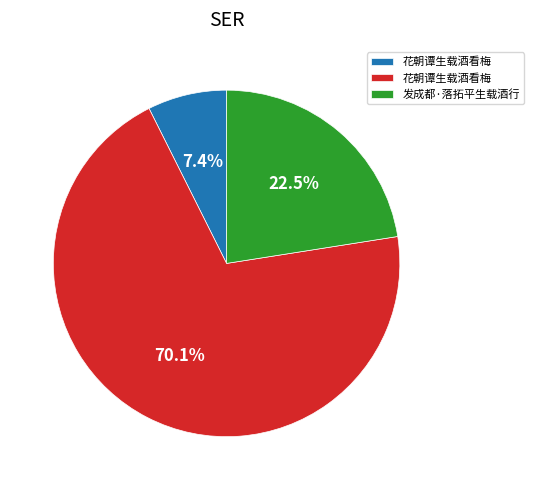

Is there a majority slice in this chart?

Yes